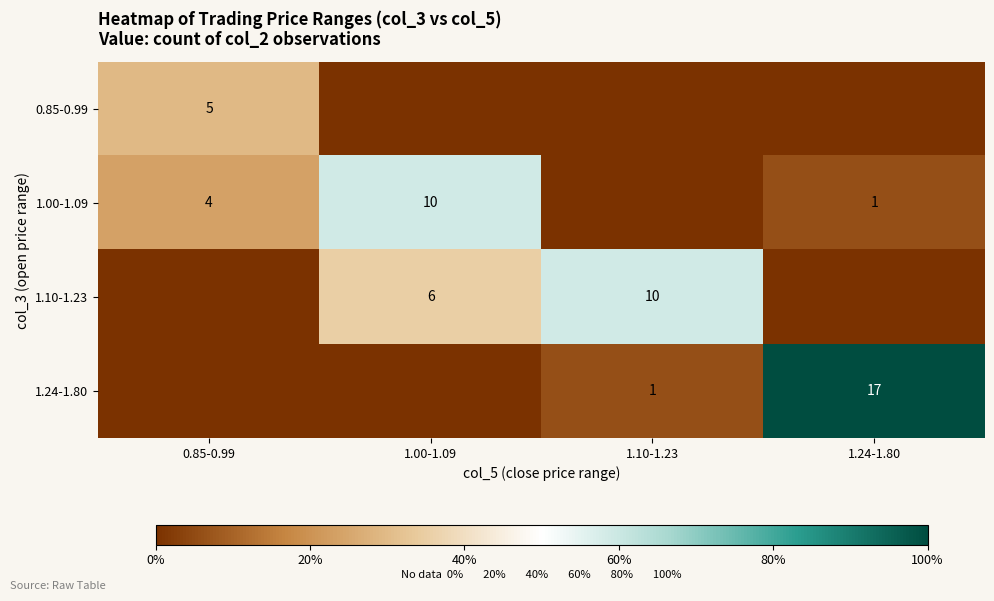

At how many categories does at least one series exceed 0?

4